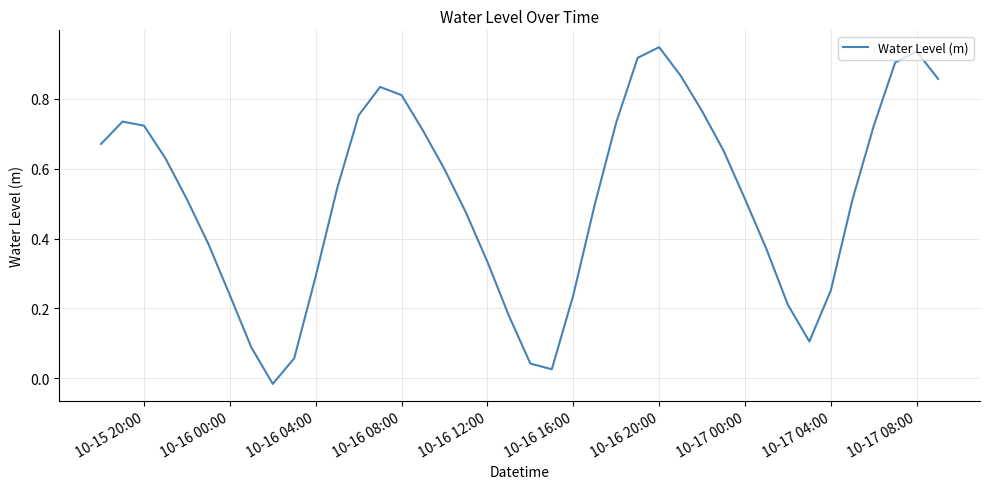

What is the difference between the maximum and minimum values?

1.0